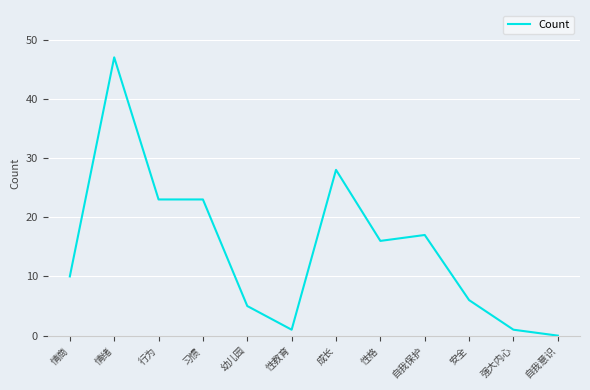

Is it true that the value at 自我保护 is 17?

True